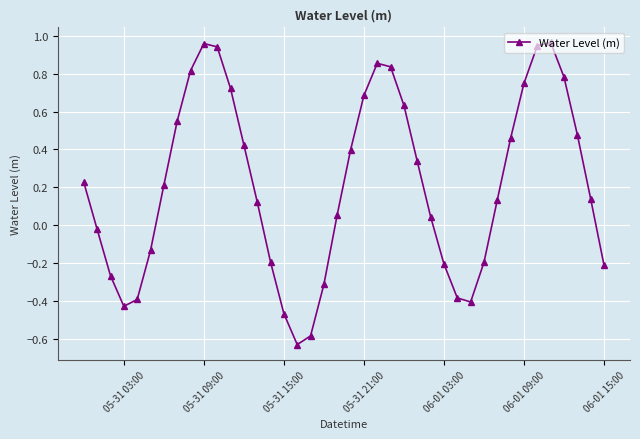

What is the sum of all values?

8.6